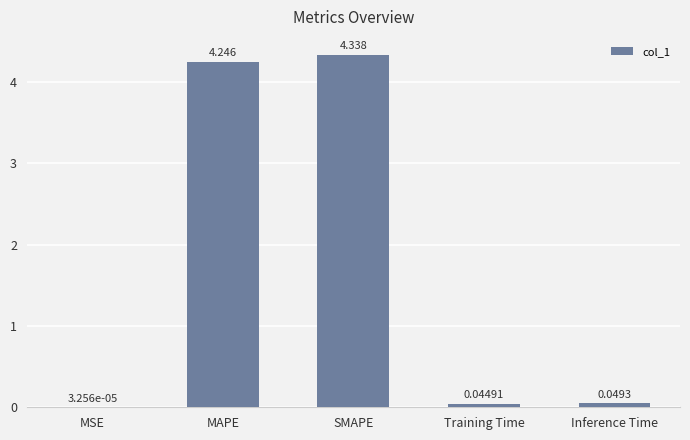

Which has a higher value, Training Time or MSE?

Training Time